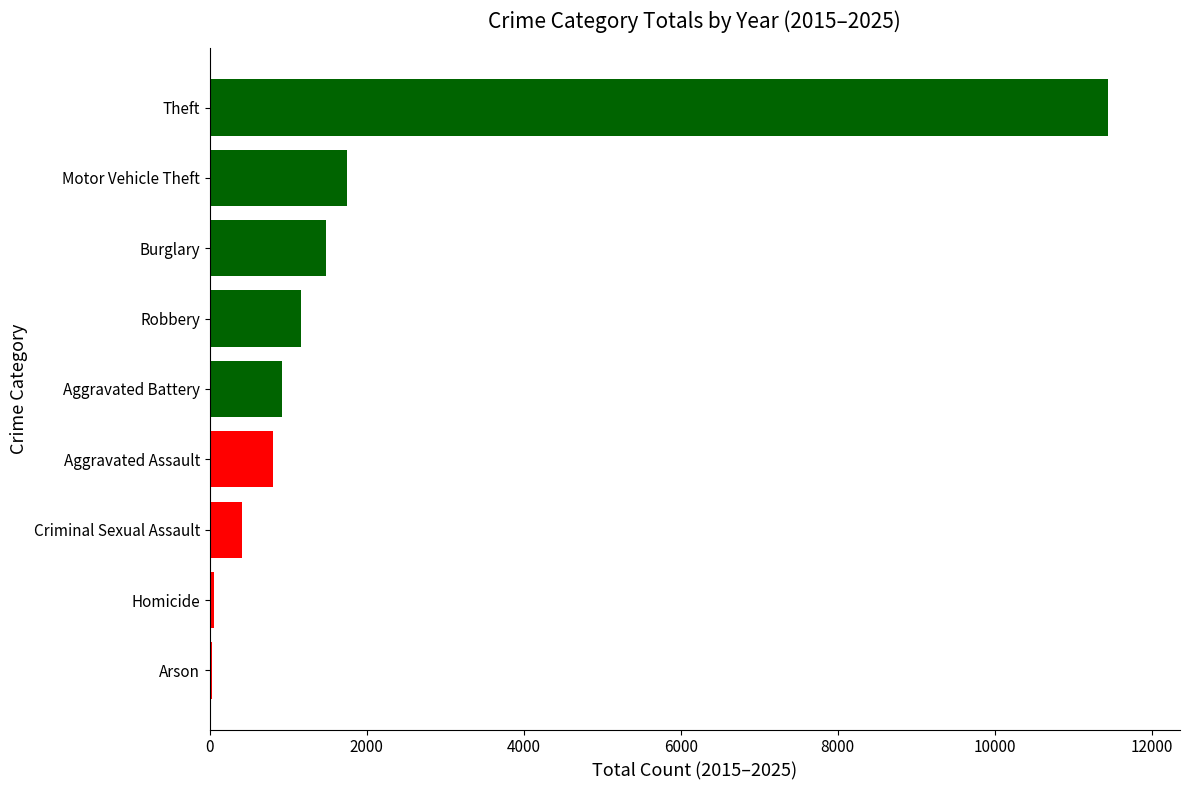

What is the ratio of the value at Robbery to the value at Aggravated Battery?

1.3